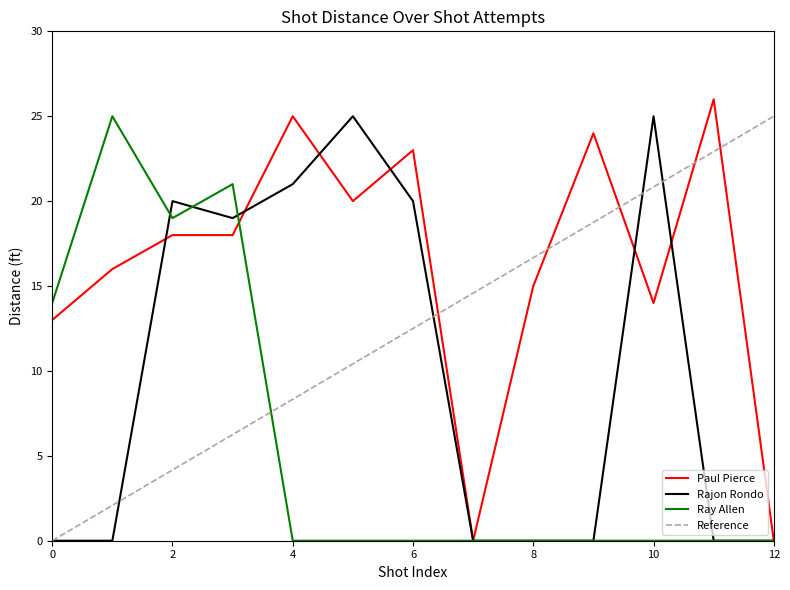

Which series has the largest total across all categories?

Paul Pierce